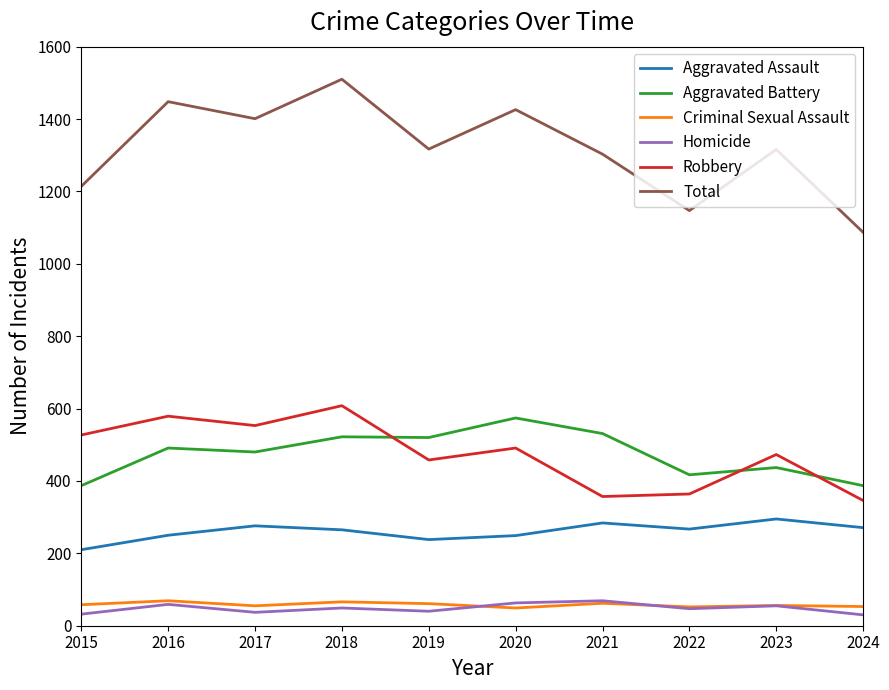

What is the spread (max minus min) of values at 2015?

1182